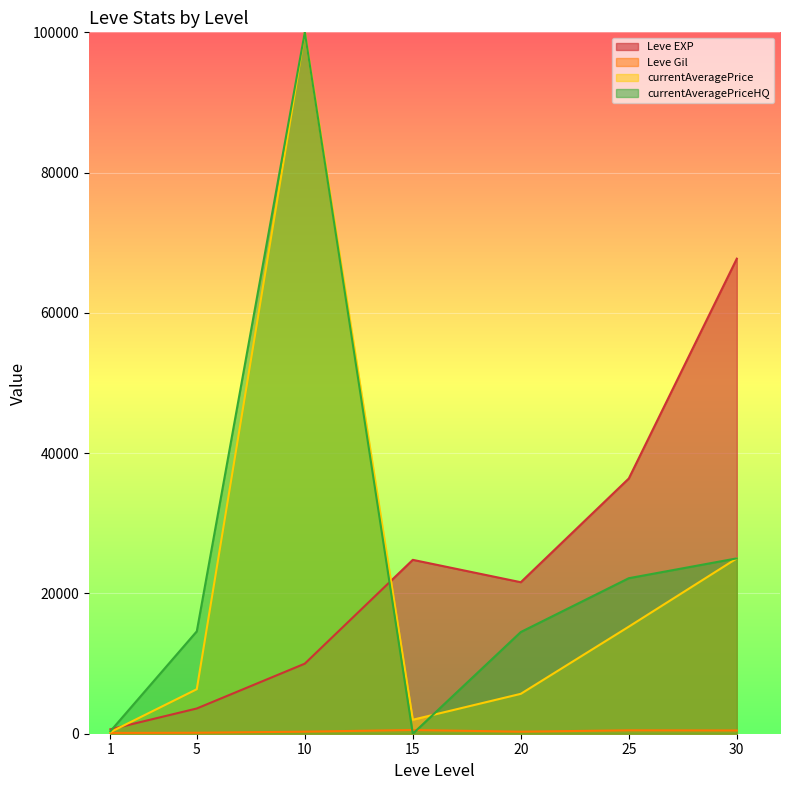

True or false: Leve Gil has more than 1 interior local peaks.

True